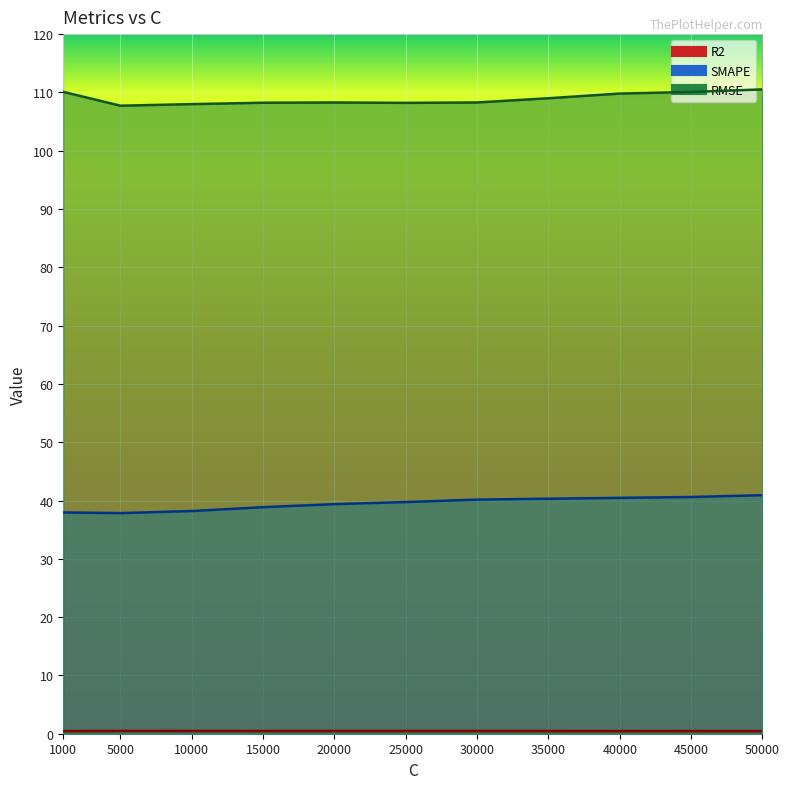

True or false: RMSE has a value of 176.4 at 35000.

False